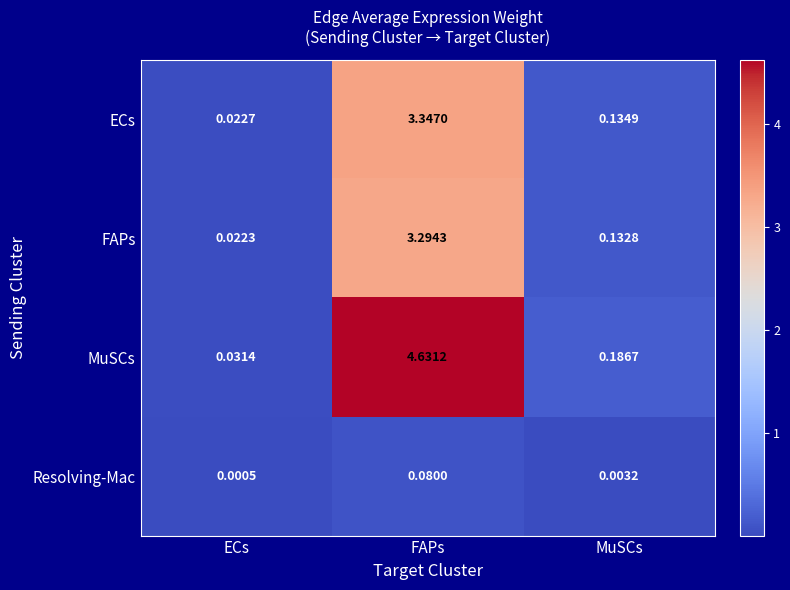

At which category is the sum across all series the highest?

FAPs